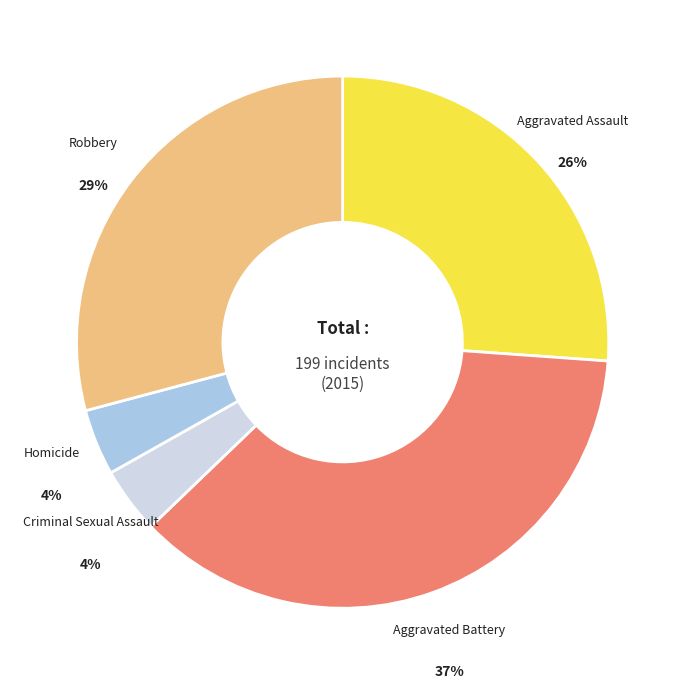

To the nearest percent, what is the average slice percentage?

20%